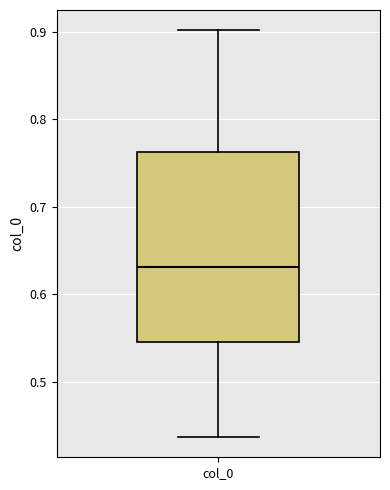

Read this box plot against the y-axis: the position of the median line, the range covered by the box, and the ends of both whiskers. The values are not printed on the chart, so give them approximately, as read against the axis.

median 0.63, box 0.55 to 0.76, whiskers 0.44 to 0.90